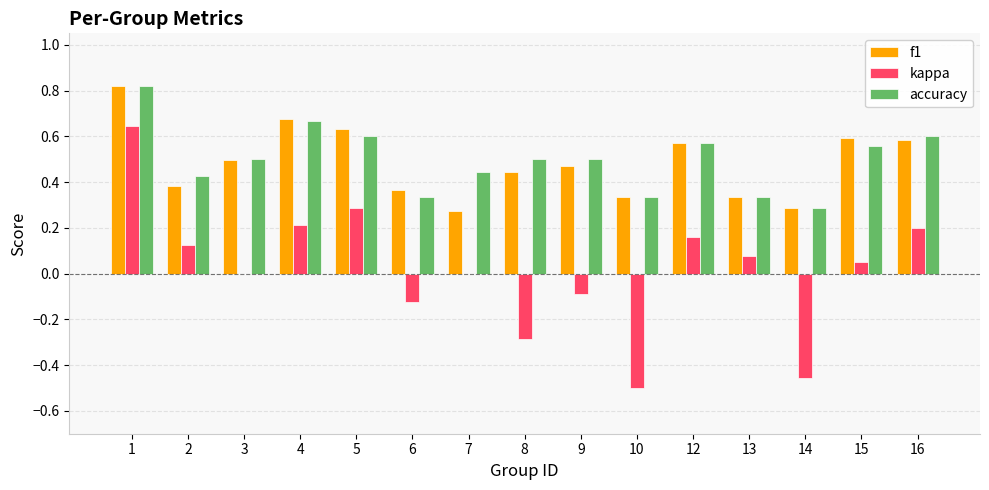

What is the sum of all f1 values?

7.3